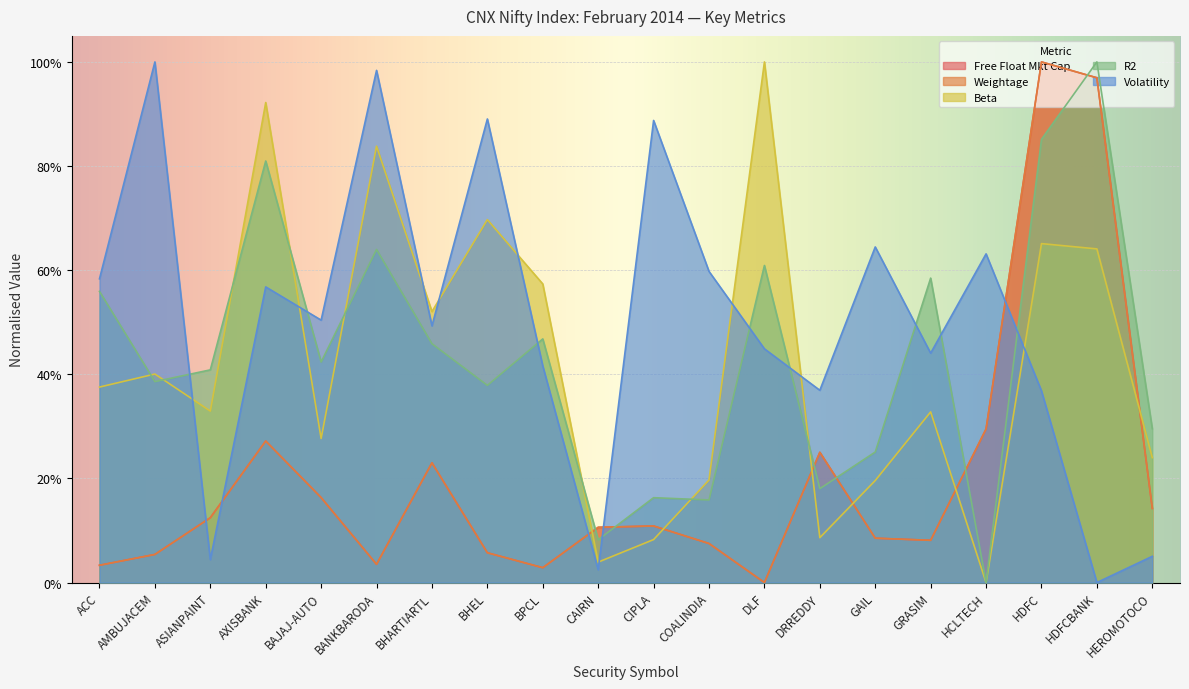

The value of Volatility at GRASIM is 0.4. True or false?

True